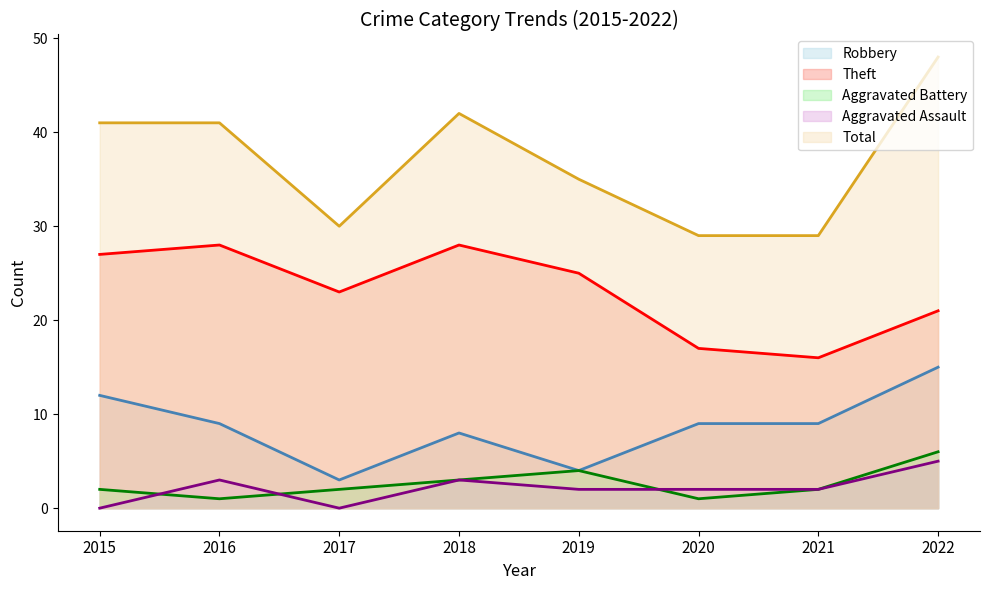

True or false: Aggravated Battery has a value of 1 at 2017.

False